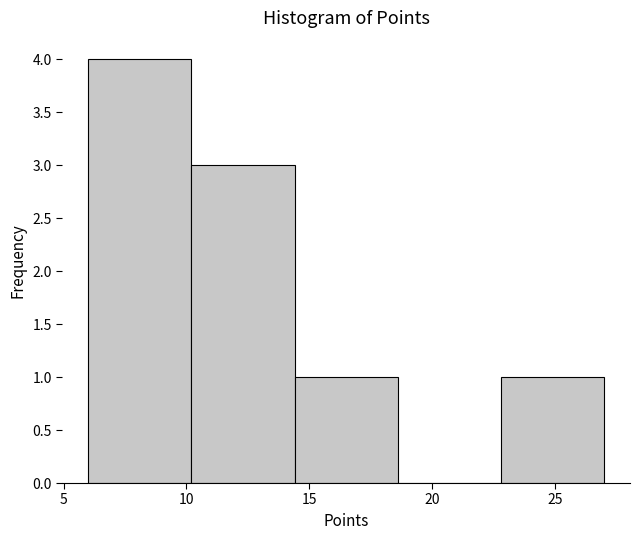

What is the height of the bar covering 10.2 to 14.4 on the x-axis? Neither the bar edges nor the heights are printed on the chart, so give them approximately, as read against the axes.

3